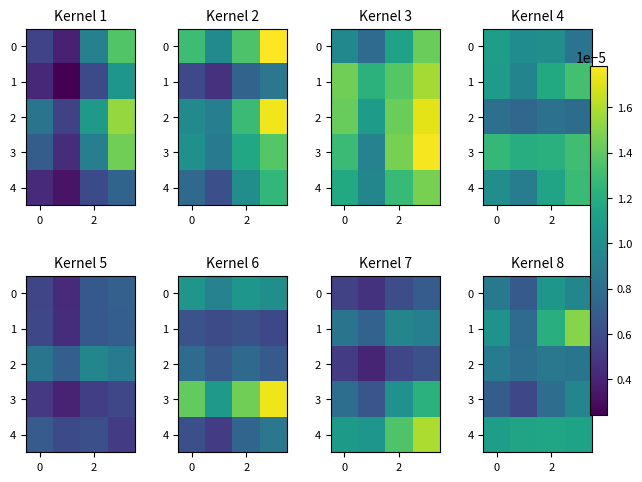

List the series in order of their peak value, highest first.

1, 4, 0, 3, 2